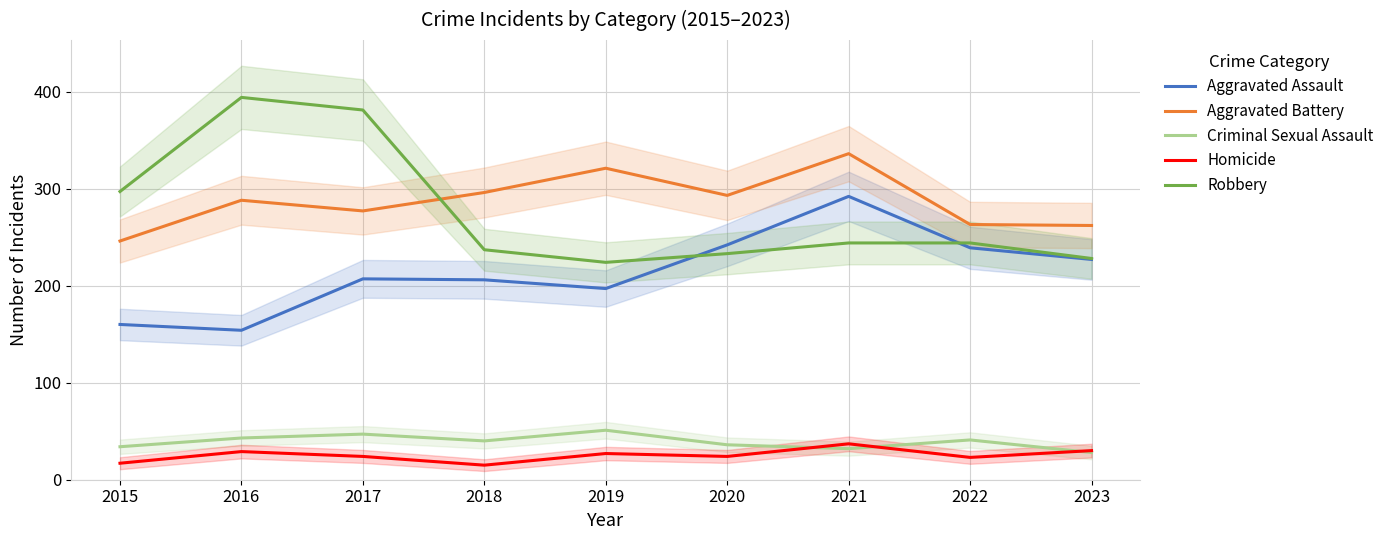

Does the chart have visible grid lines?

Yes